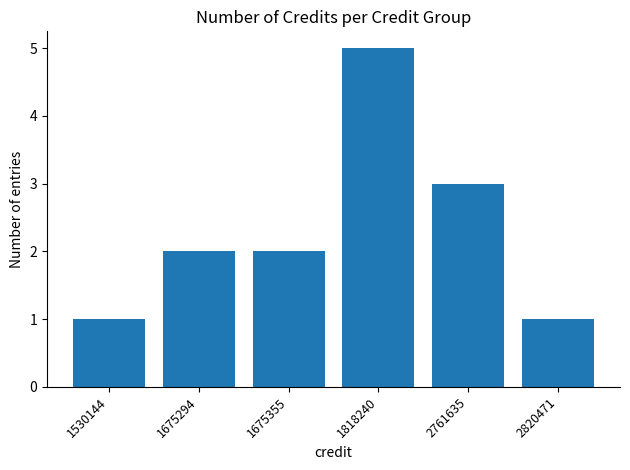

Is it true that the value at 2820471 is 1?

True